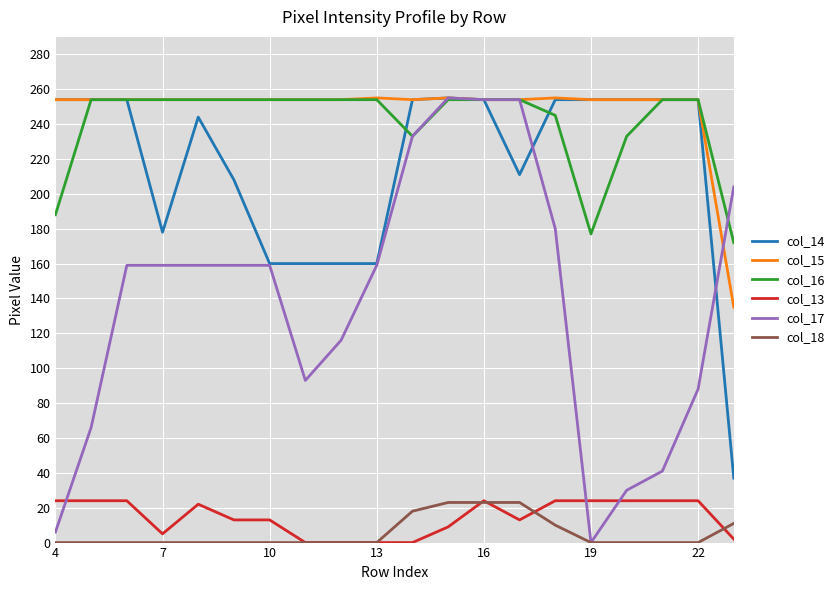

Is this an area chart (filled region under the line)?

No